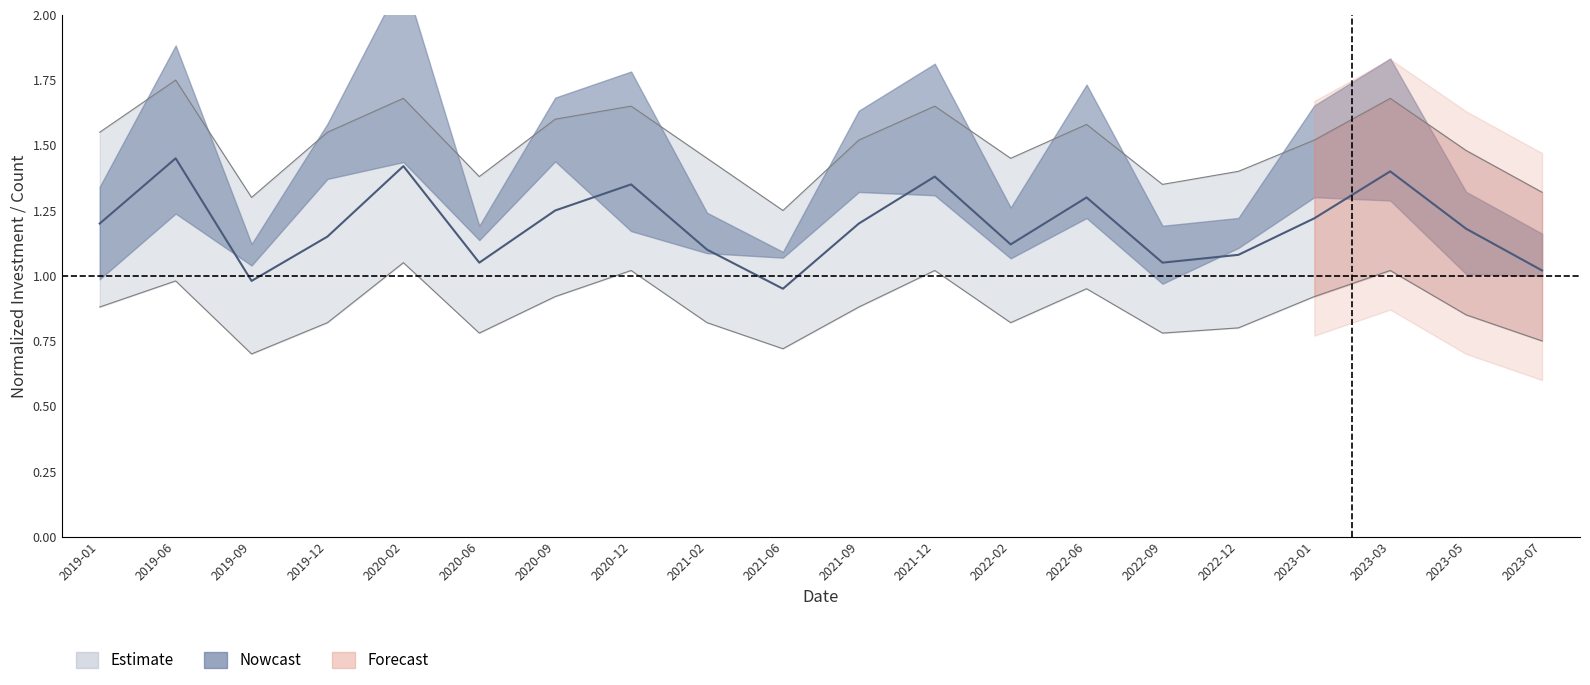

In investment_upper, how many points are higher than both neighbors (excluding endpoints)?

6